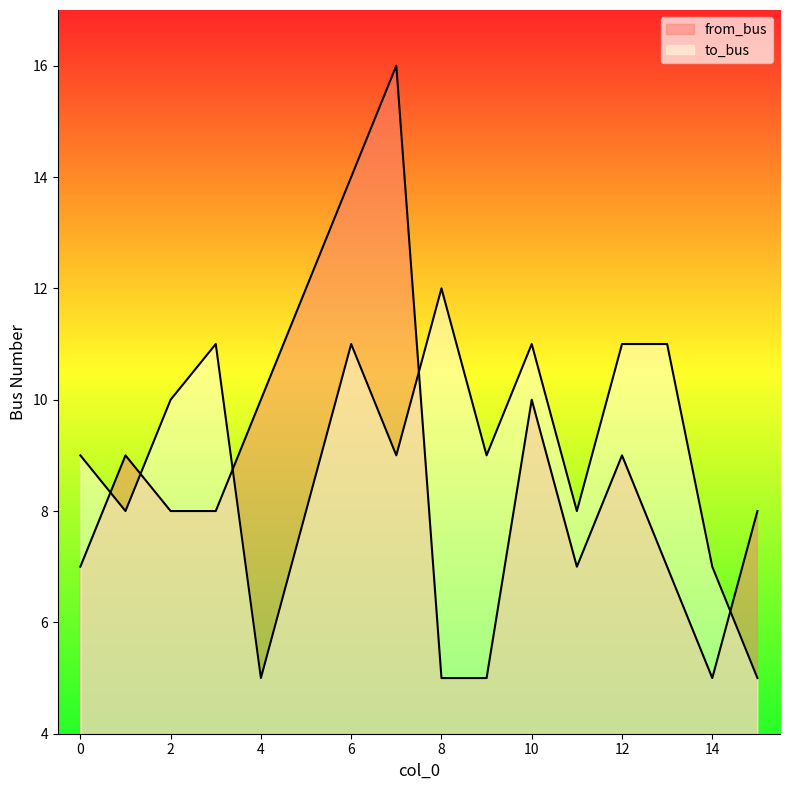

List the labels in order of to_bus value, smallest first.

4, 15, 14, 1, 5, 11, 0, 7, 9, 2, 3, 6, 10, 12, 13, 8